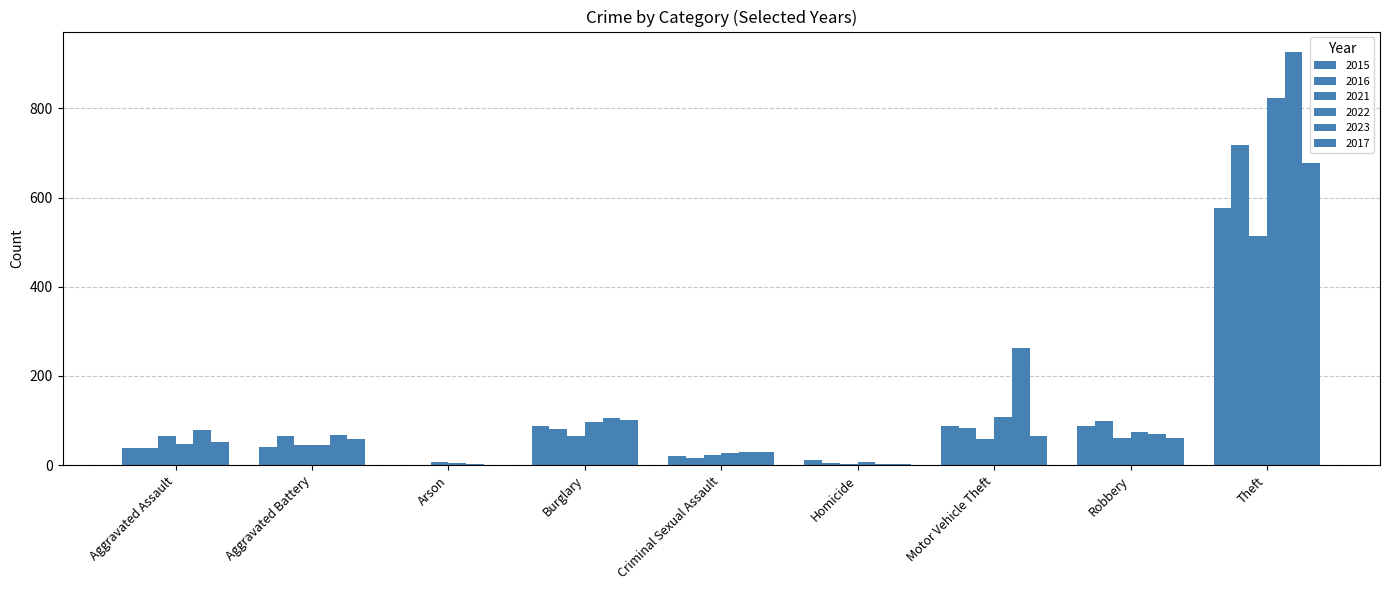

Which series changed the most between Aggravated Assault and Aggravated Battery?

2016